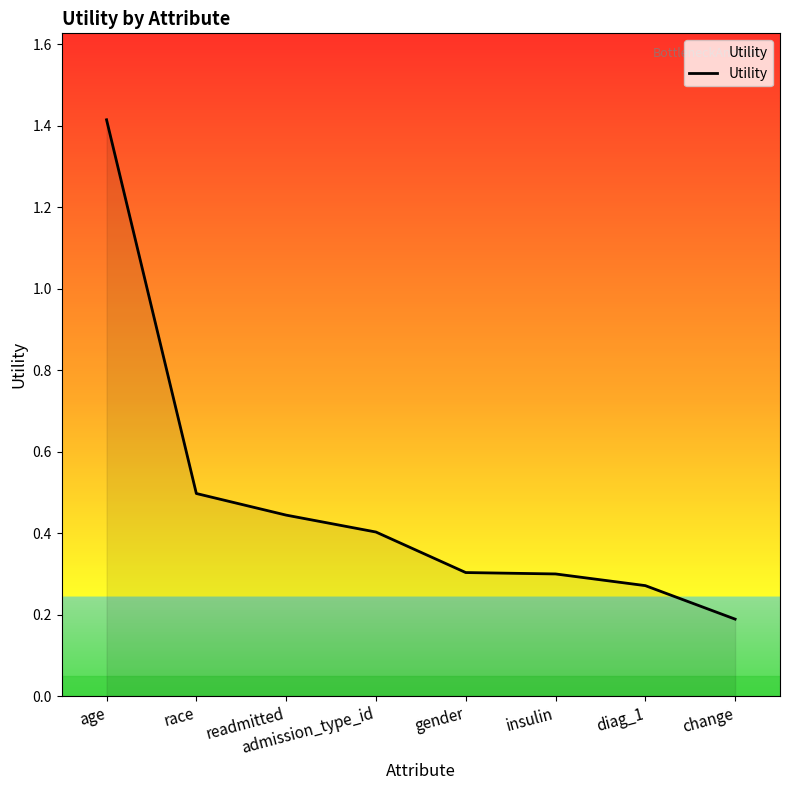

Which label corresponds to the largest value in the chart?

age